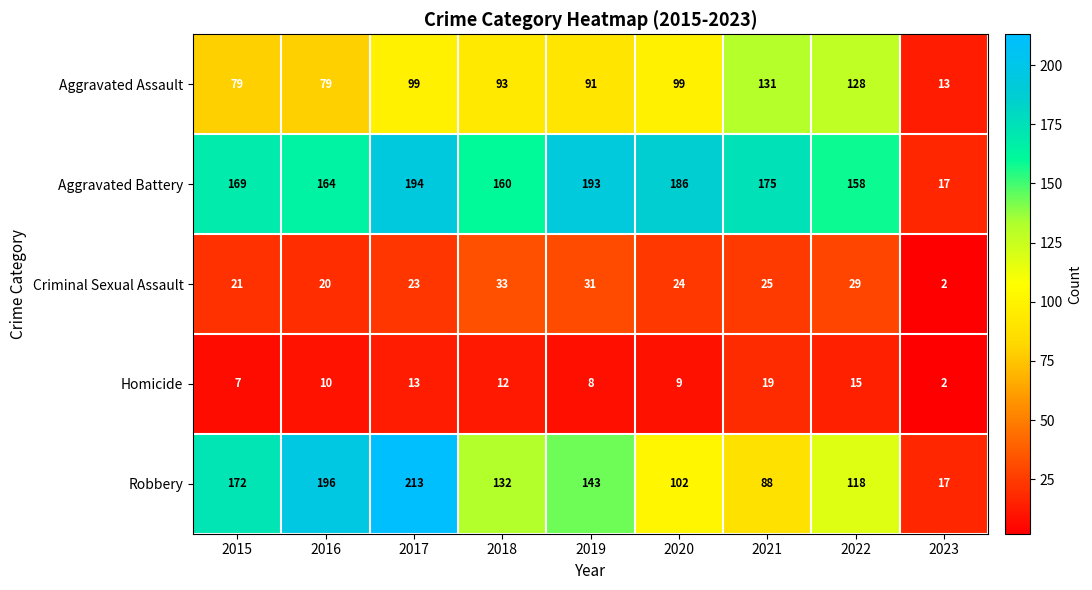

What is the sum of all Aggravated Battery values?

1416